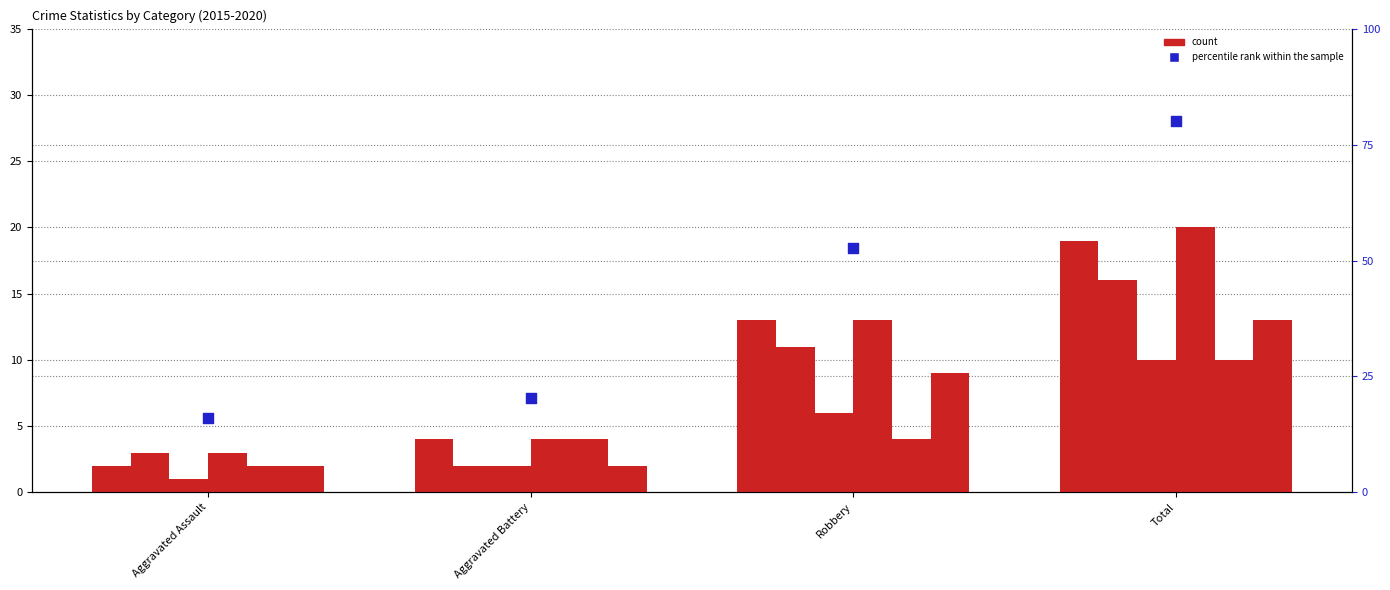

Which has a higher value, Robbery or Total?

Total